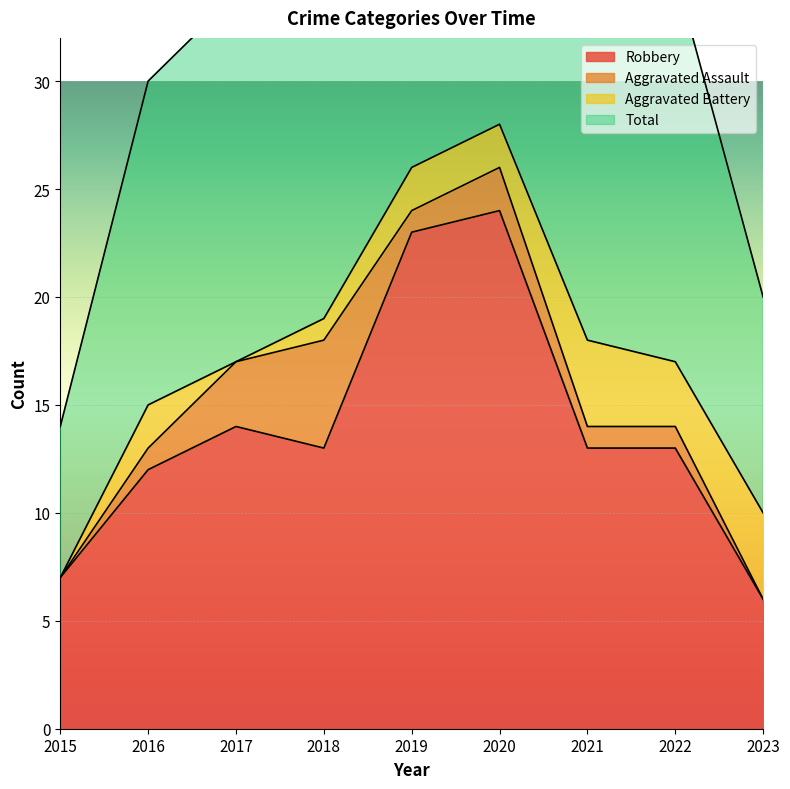

At which category does Total reach its first local peak?

2020